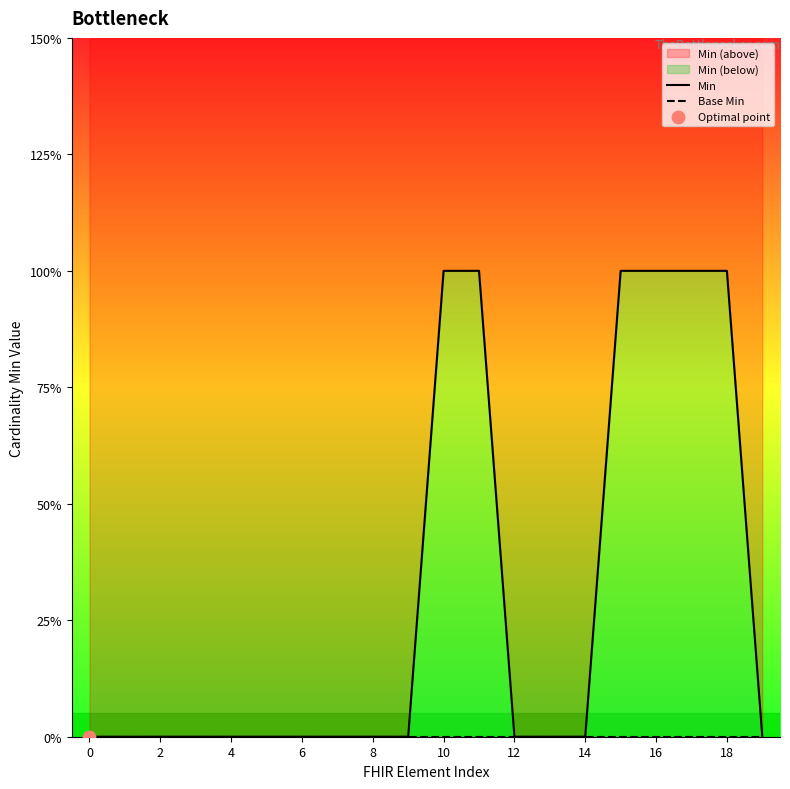

Which series contains the lowest Y value?

Min